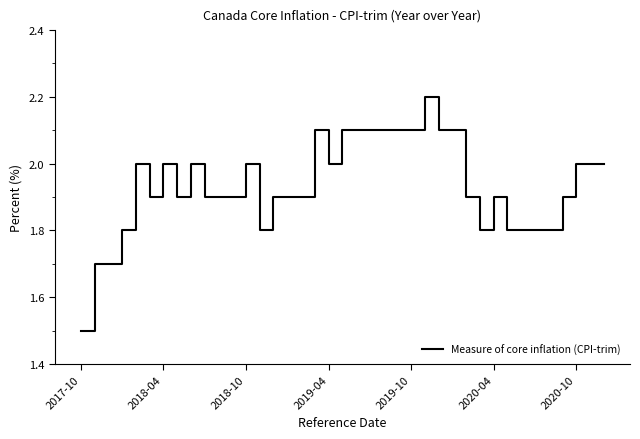

How many values are between 1 and 2?

29